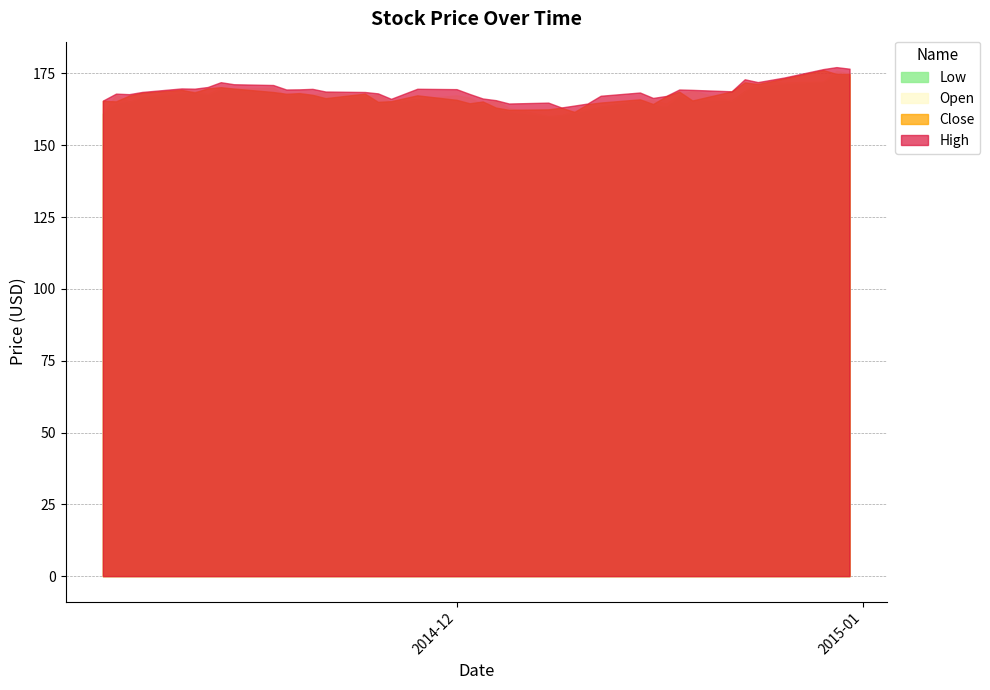

What is the minimum value shown in the chart?

160.0